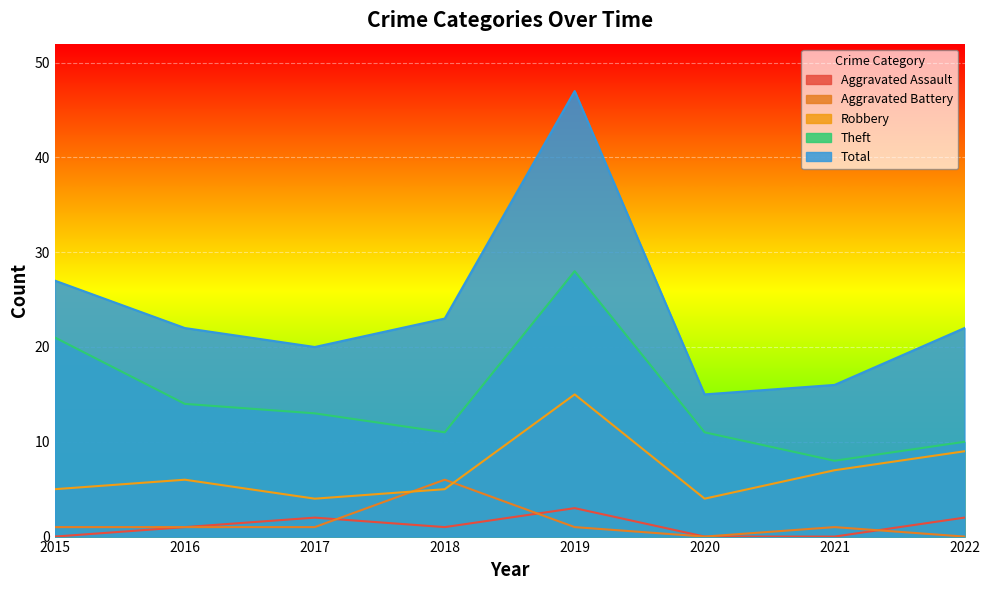

Is it true that Aggravated Battery equals 0 at 2022?

True